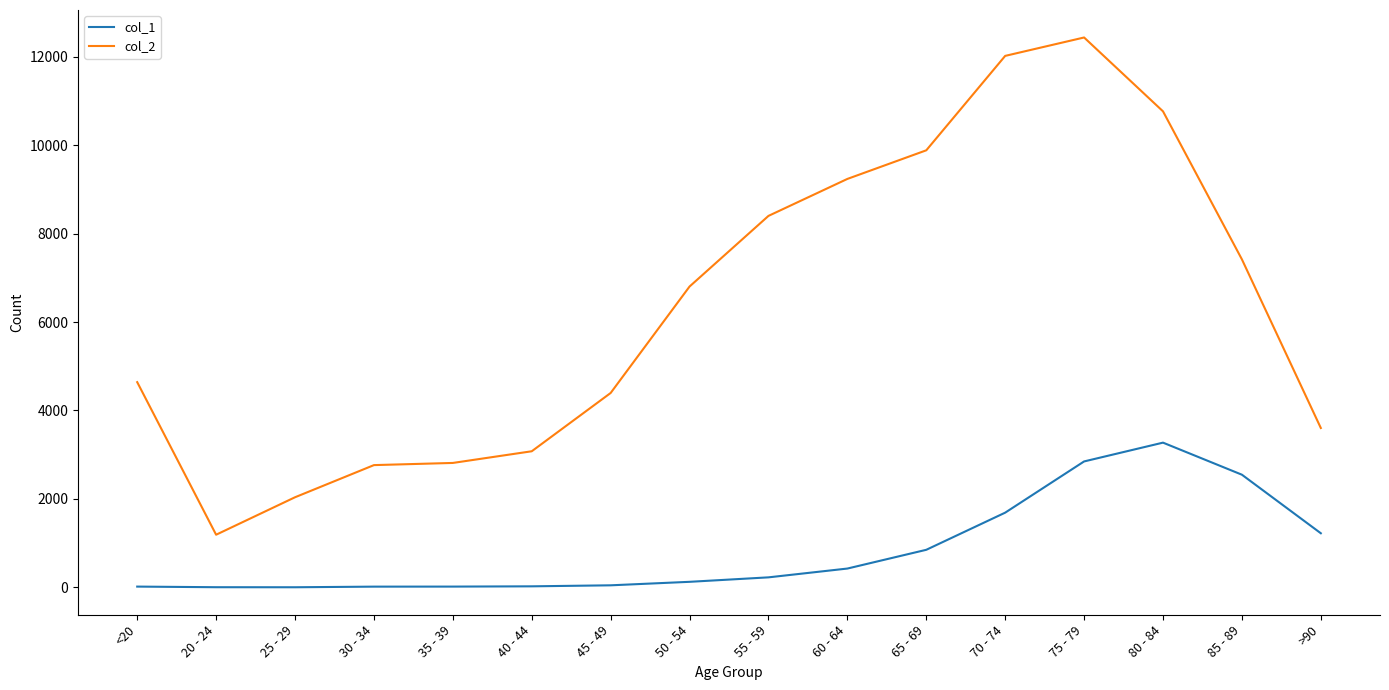

The value of col_2 at 40 - 44 is 3078. True or false?

True